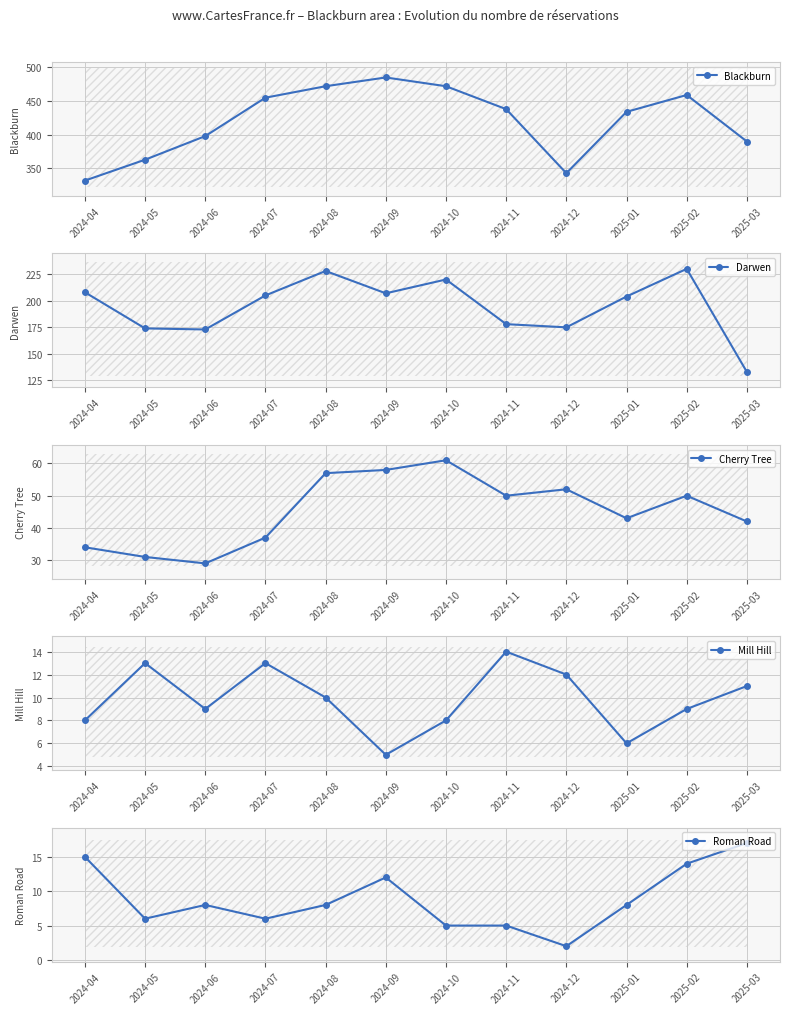

True or false: Cherry Tree and Roman Road cross at least once.

False